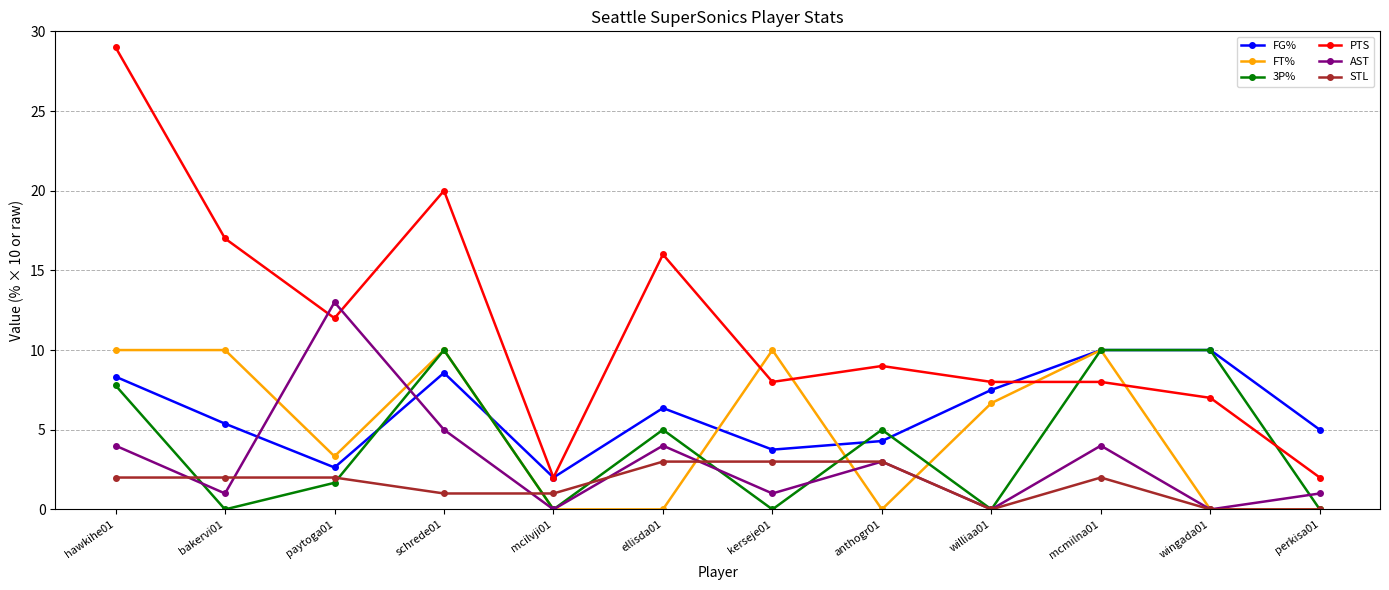

What is the difference between the highest and lowest values at williaa01?

8.0